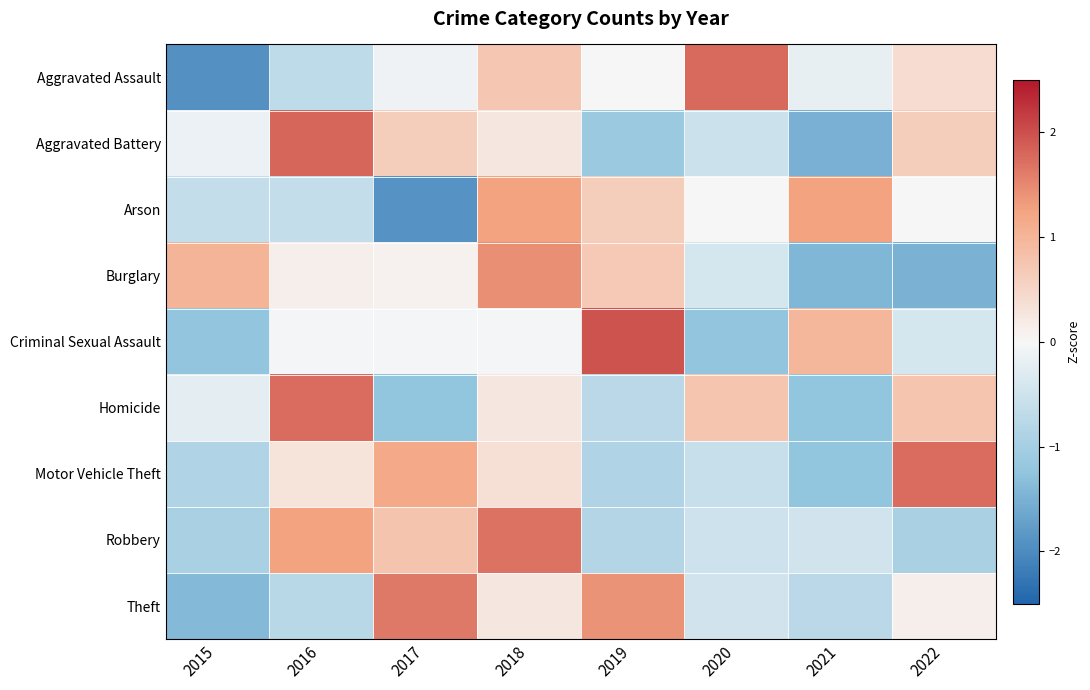

Reading left to right, what are all the values shown in this chart?

Aggravated Assault: 2015=-1.9	2016=-0.7	2017=-0.1	2018=0.7	2019=0.0	2020=1.8	2021=-0.2	2022=0.4
Aggravated Battery: 2015=-0.1	2016=1.8	2017=0.6	2018=0.2	2019=-1.1	2020=-0.5	2021=-1.5	2022=0.6
Arson: 2015=-0.6	2016=-0.6	2017=-1.9	2018=1.3	2019=0.6	2020=0.0	2021=1.3	2022=0.0
Burglary: 2015=1.0	2016=0.1	2017=0.1	2018=1.4	2019=0.7	2020=-0.4	2021=-1.4	2022=-1.5
Criminal Sexual Assault: 2015=-1.2	2016=-0.0	2017=-0.0	2018=-0.0	2019=2.0	2020=-1.2	2021=1.0	2022=-0.4
Homicide: 2015=-0.2	2016=1.8	2017=-1.2	2018=0.2	2019=-0.8	2020=0.8	2021=-1.2	2022=0.8
Motor Vehicle Theft: 2015=-0.9	2016=0.3	2017=1.2	2018=0.3	2019=-0.9	2020=-0.6	2021=-1.2	2022=1.8
Robbery: 2015=-1.0	2016=1.3	2017=0.8	2018=1.7	2019=-0.8	2020=-0.5	2021=-0.5	2022=-1.0
Theft: 2015=-1.4	2016=-0.8	2017=1.6	2018=0.2	2019=1.4	2020=-0.5	2021=-0.8	2022=0.1